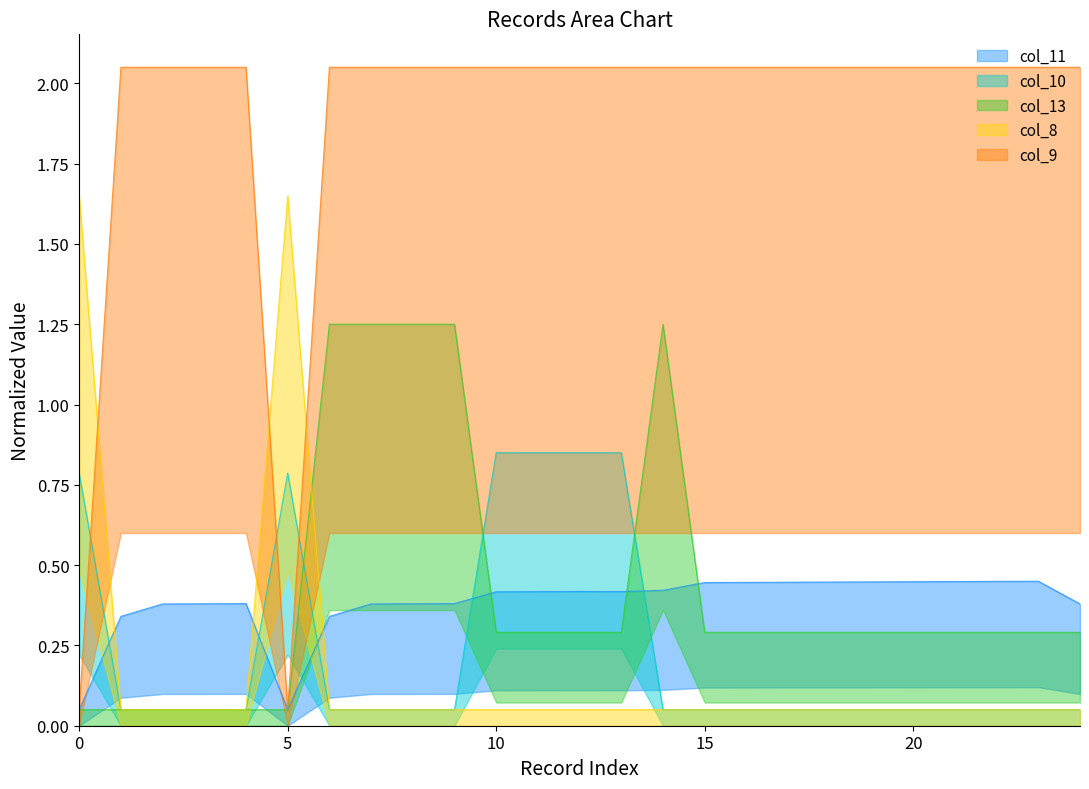

True or false: col_9 and col_13 cross at least once.

False